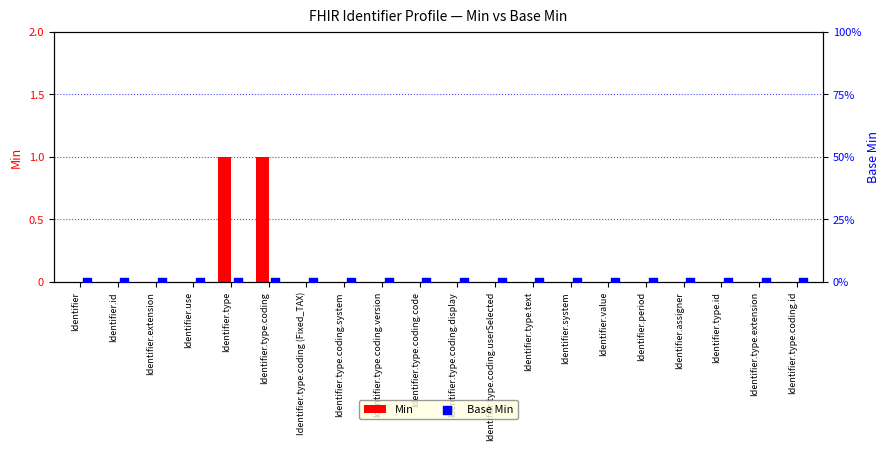

At which category is the sum across all series the highest?

Identifier.type